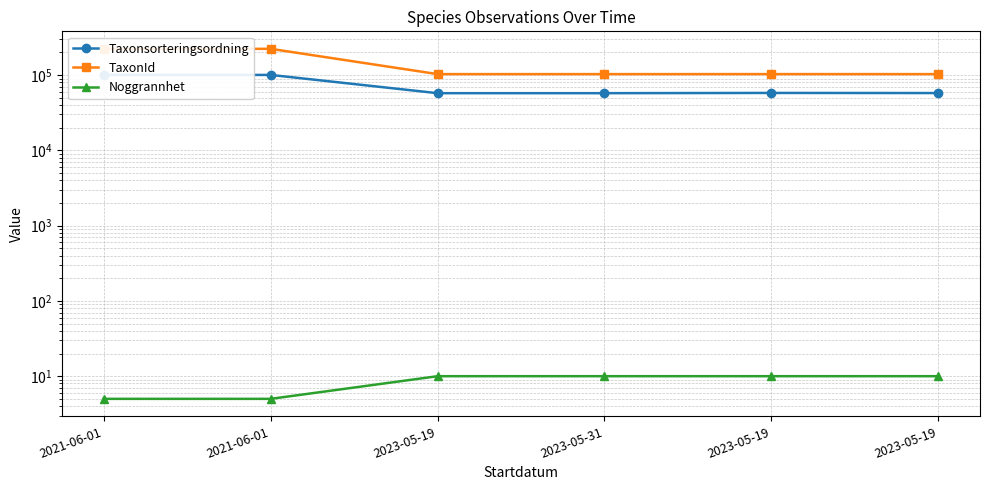

At which category does TaxonId reach its first local peak?

2023-05-19